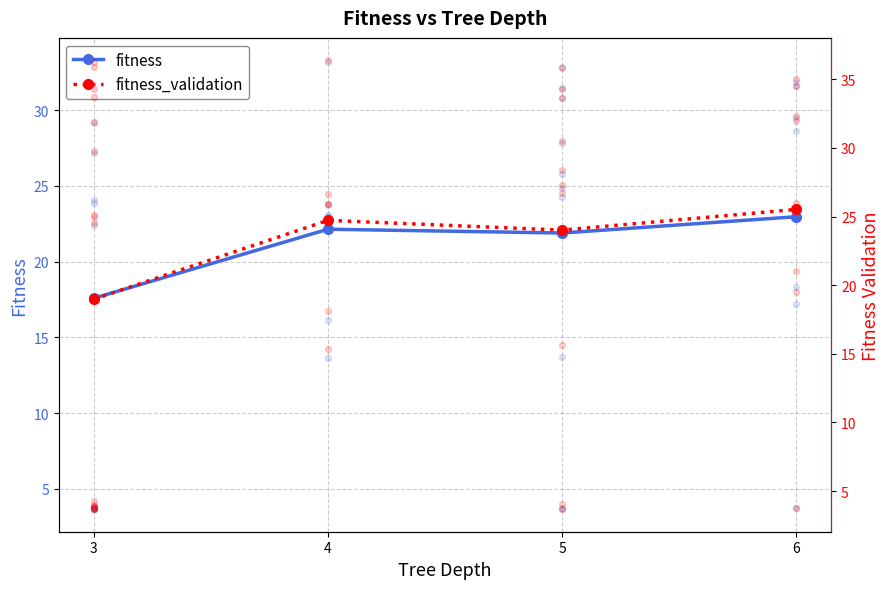

Which series contains the lowest Y value?

fitness